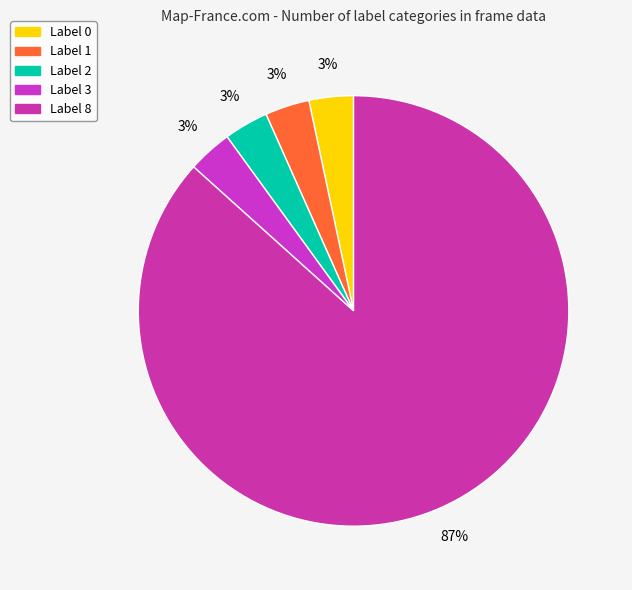

How many slices are in this pie chart?

5